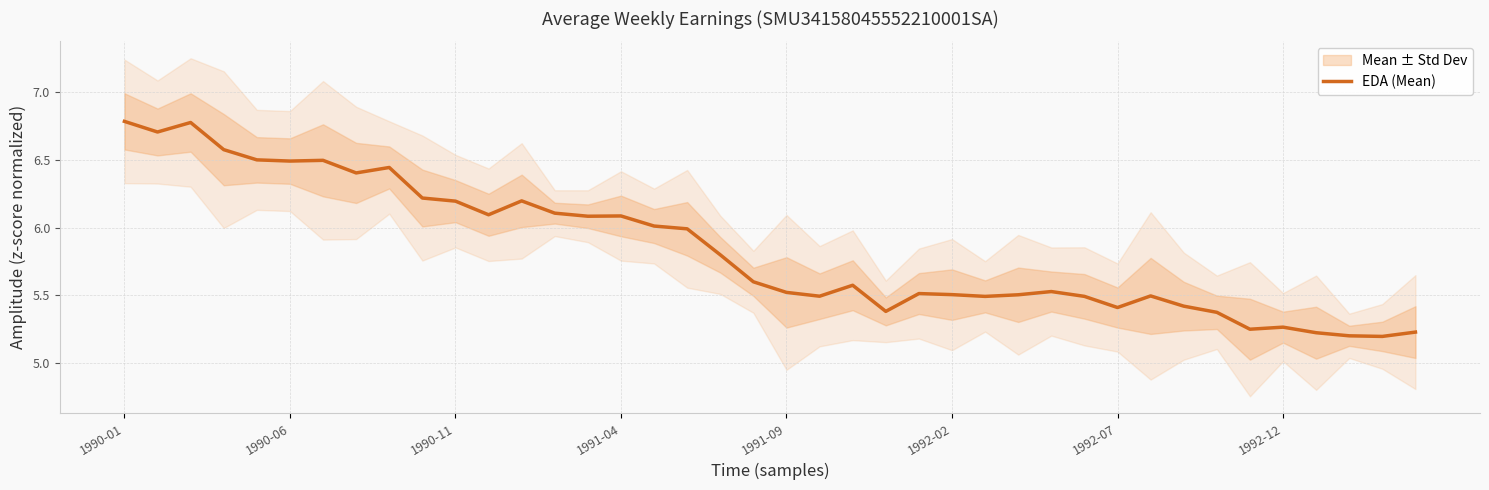

Reading right to left, what are all the values shown in this chart?

5.2	5.2	5.2	5.2	5.3	5.3	5.4	5.4	5.5	5.4	5.5	5.5	5.5	5.5	5.5	5.5	5.4	5.6	5.5	5.5	5.6	5.8	6.0	6.0	6.1	6.1	6.1	6.2	6.1	6.2	6.2	6.4	6.4	6.5	6.5	6.5	6.6	6.8	6.7	6.8